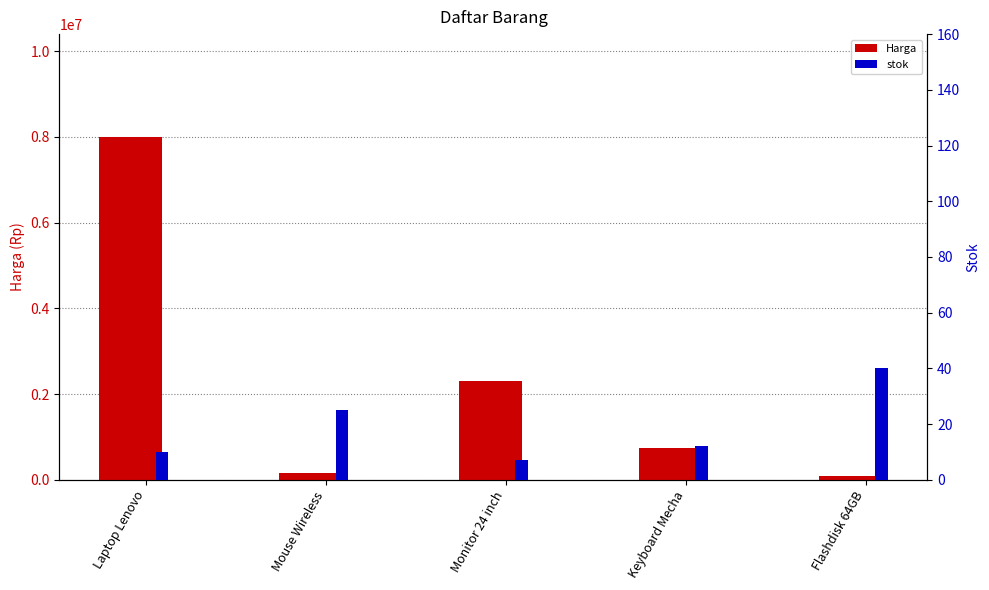

What is the value of the Harga bar at the 1st from the left?

8000000